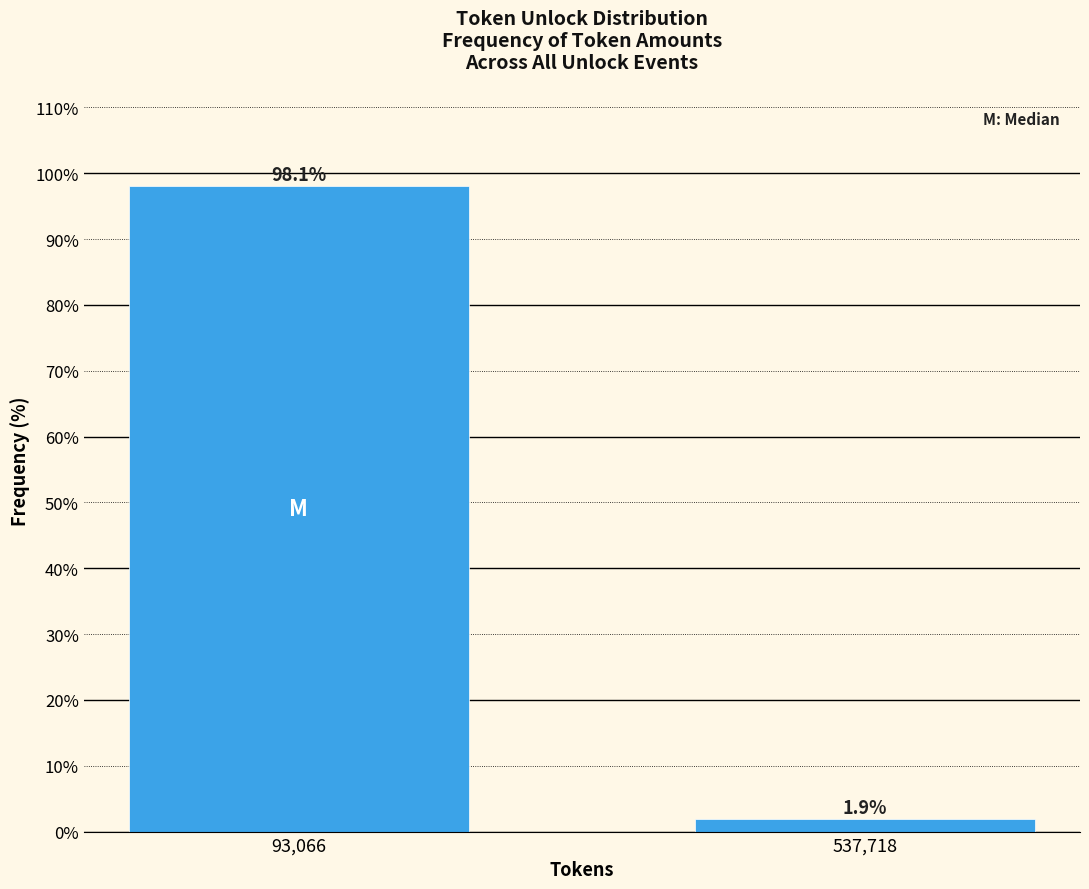

Reading right to left, transcribe all the data shown in this chart.

537,718=1.9	93,066=98.1